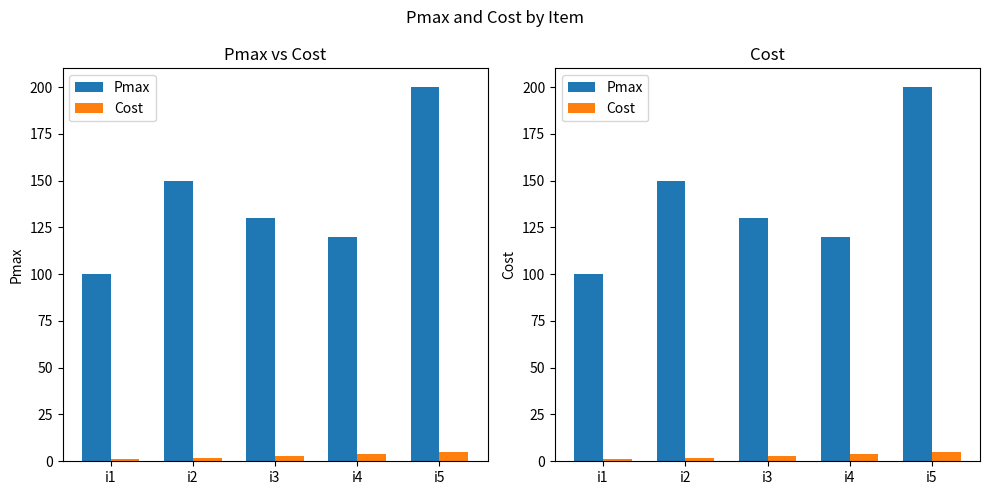

At which category does the chart reach its minimum across all series?

i1